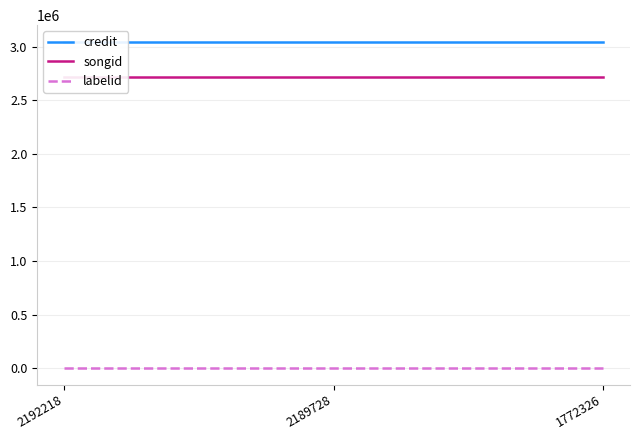

At which label does songid reach its peak?

2192218